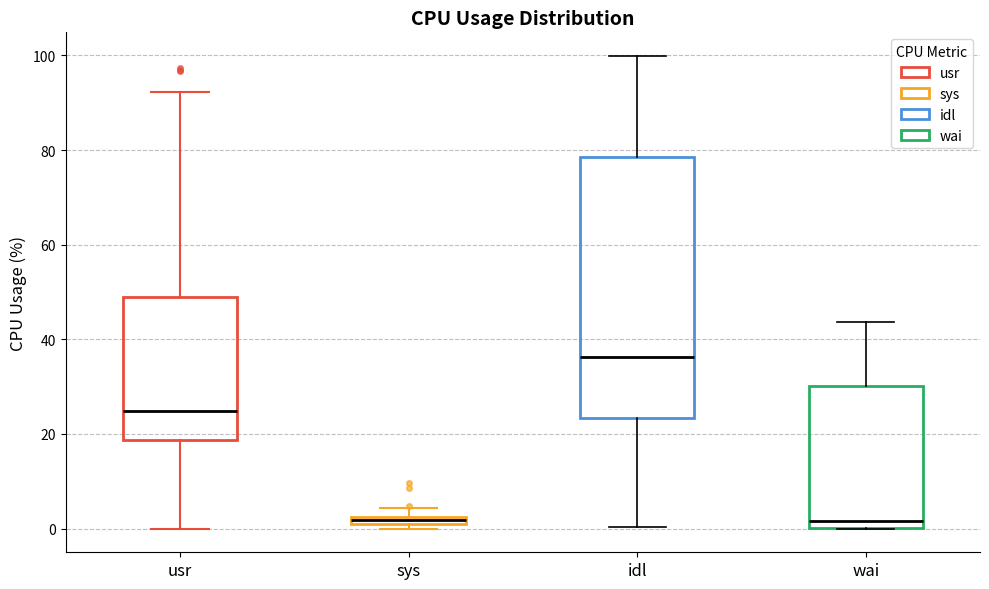

Where is the upper edge of the box for sys on the y-axis? The values are not printed on the chart, so give them approximately, as read against the axis.

2